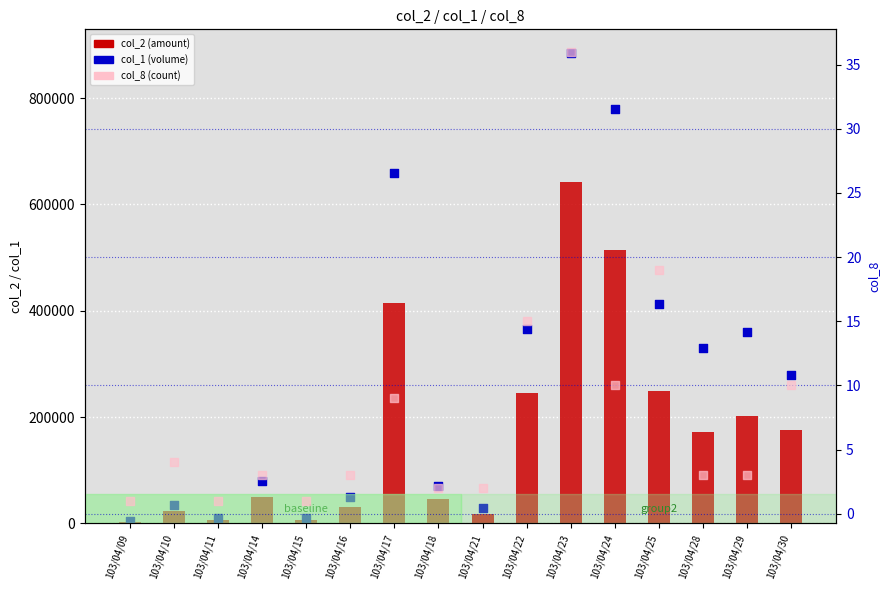

Which series reaches the maximum Y coordinate?

col_1 (volume)